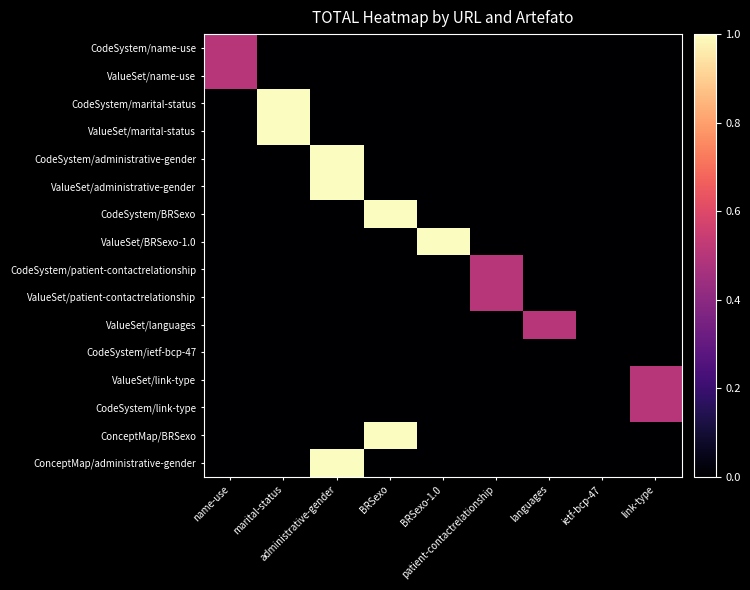

Rank the series at BRSexo from lowest to highest value.

CodeSystem/name-use, ValueSet/name-use, CodeSystem/marital-status, ValueSet/marital-status, CodeSystem/administrative-gender, ValueSet/administrative-gender, ValueSet/BRSexo-1.0, CodeSystem/patient-contactrelationship, ValueSet/patient-contactrelationship, ValueSet/languages, CodeSystem/ietf-bcp-47, ValueSet/link-type, CodeSystem/link-type, ConceptMap/administrative-gender, CodeSystem/BRSexo, ConceptMap/BRSexo